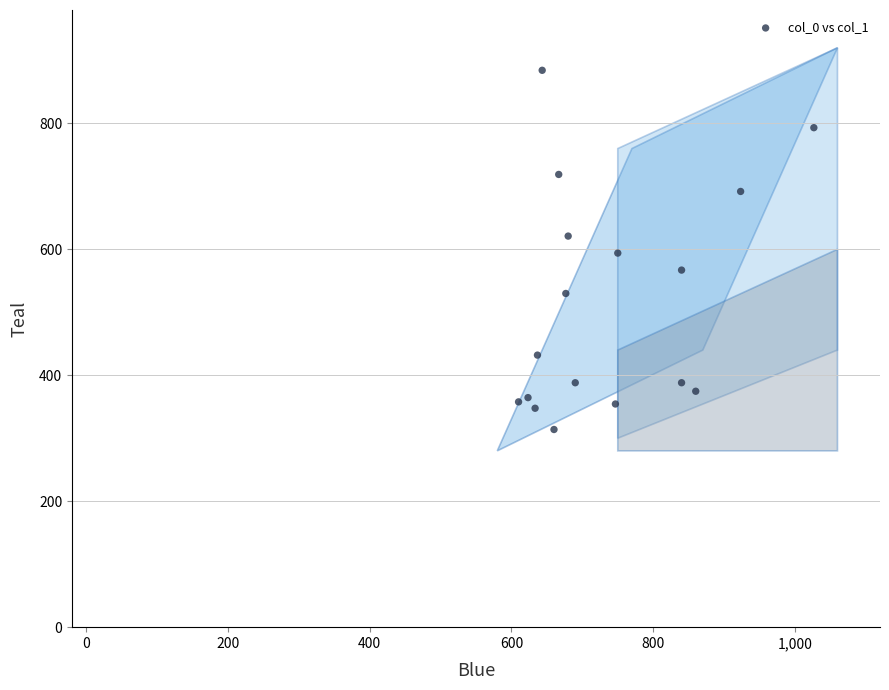

What is the range of X values (max minus min)?

416.7